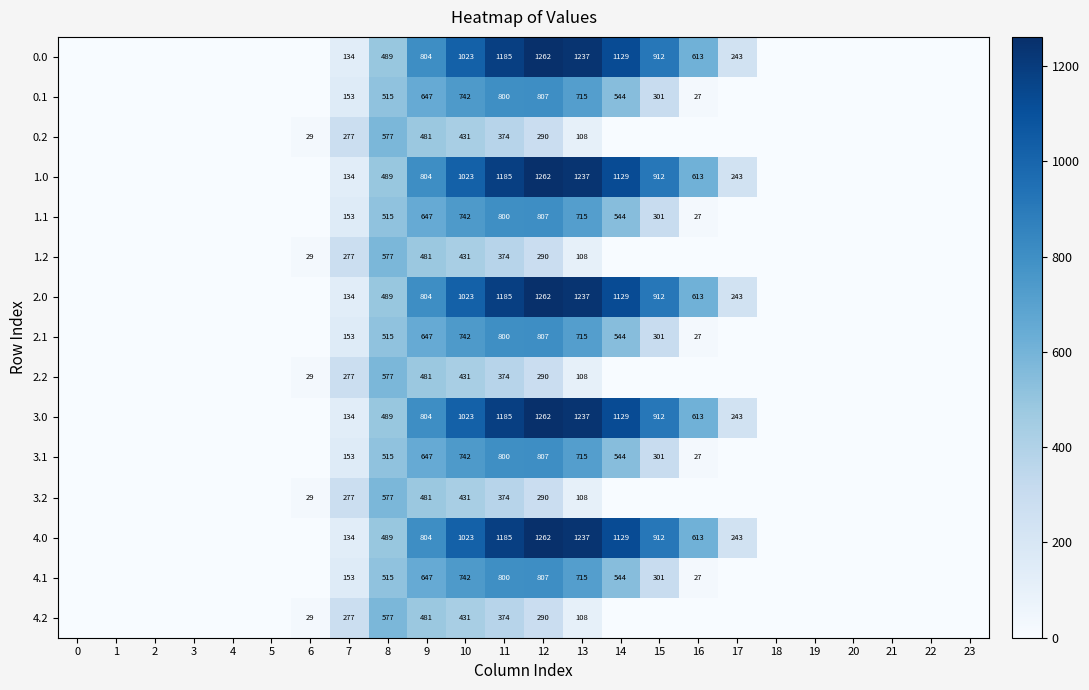

At which label is 0.2 closest to 288?

12